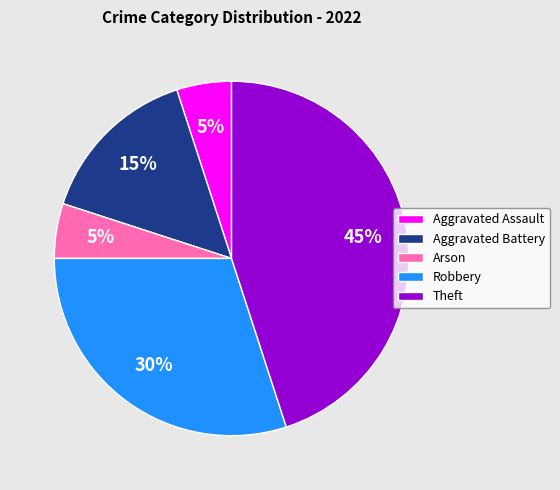

Which slice is the largest?

Theft